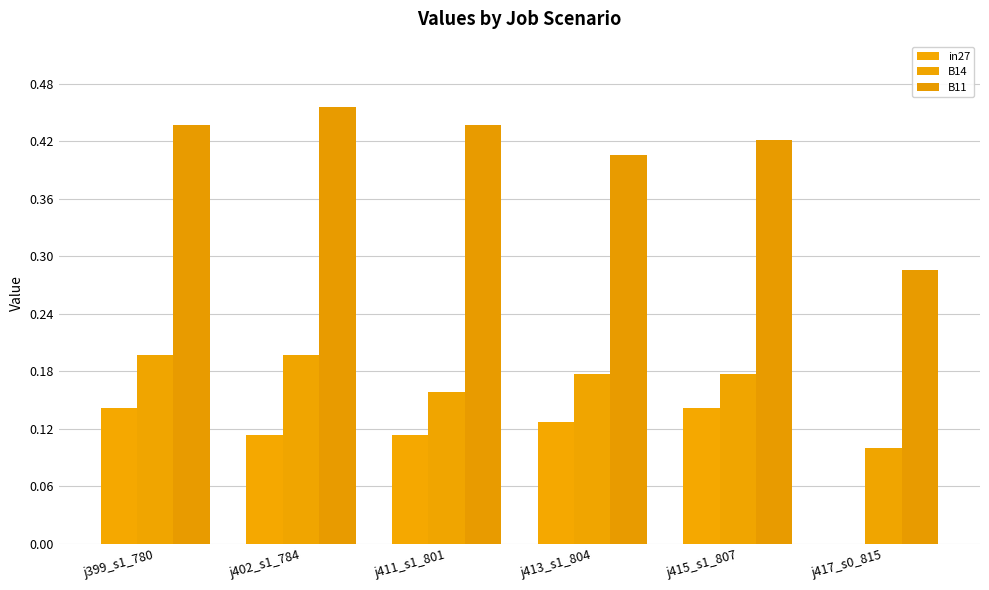

Count the B14 values in the range 0 to 1.

6